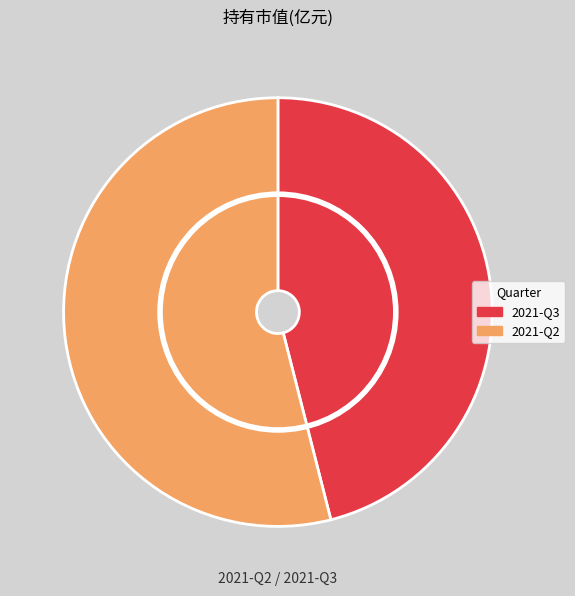

Which category has the biggest portion of the pie?

2021-Q2